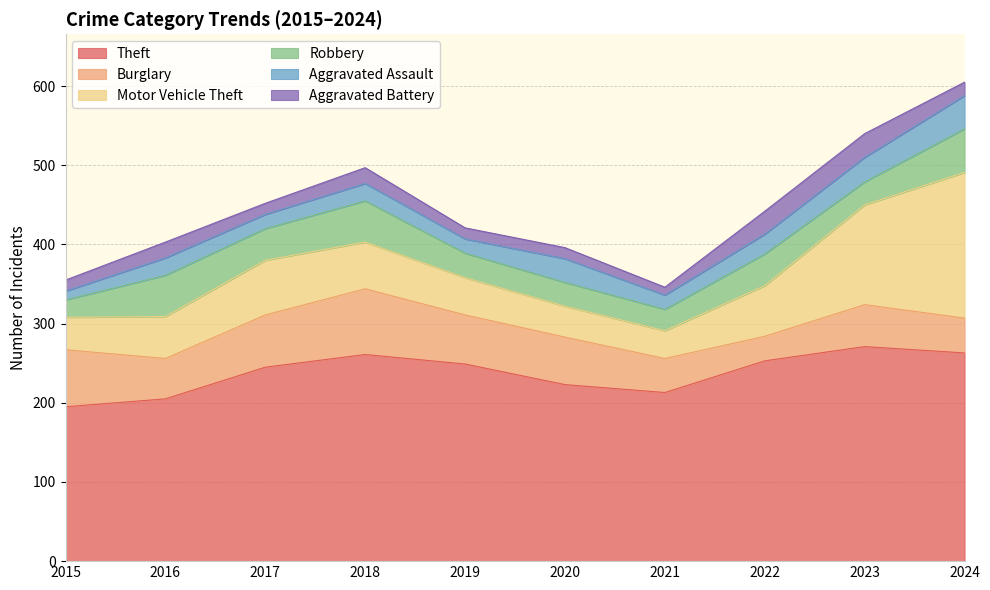

In Aggravated Assault, how many points are higher than both neighbors (excluding endpoints)?

3